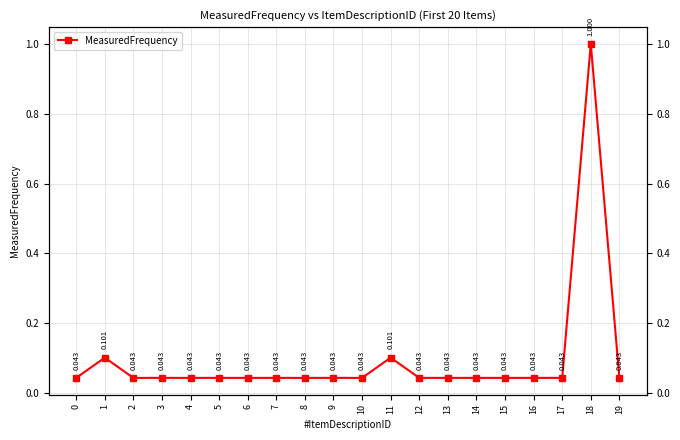

True or false: the data shows 0.1 at 9.

False